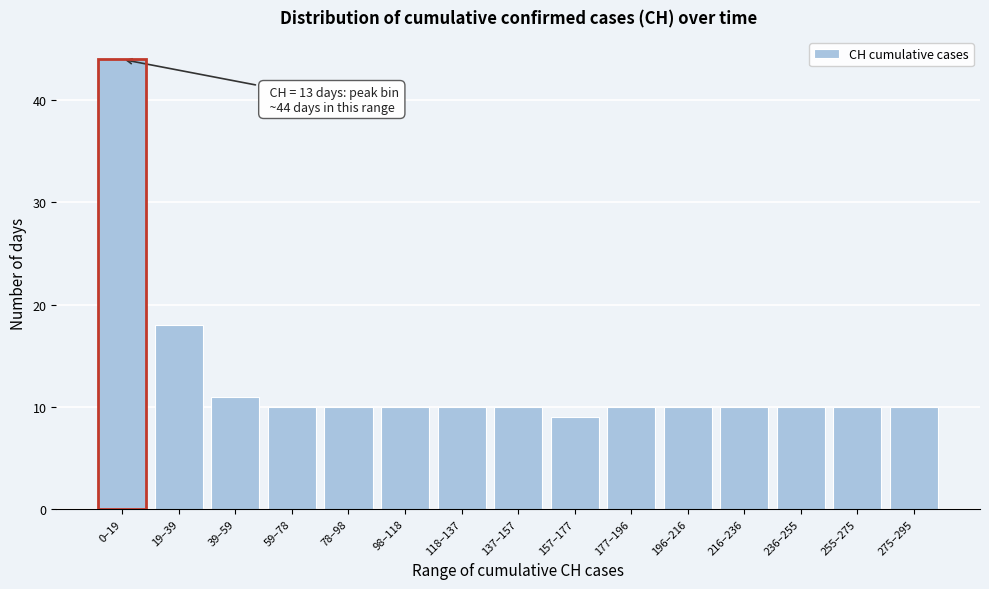

Reading right to left, transcribe all the data shown in this chart.

10	10	10	10	10	10	9	10	10	10	10	10	11	18	44